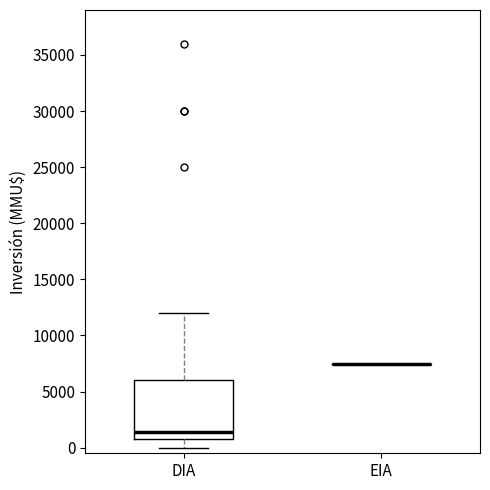

Comparing the boxes themselves (not the whiskers), which one is the tallest?

DIA